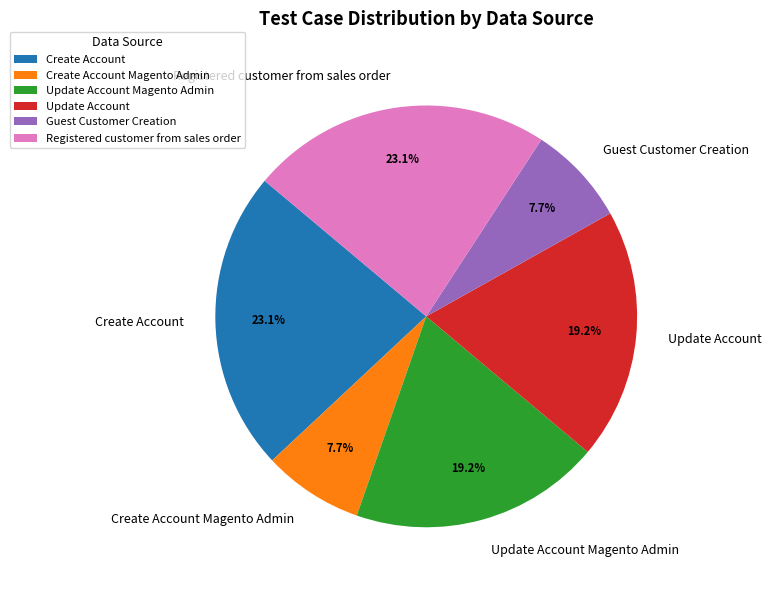

Is there any slice that represents more than half of the pie?

No